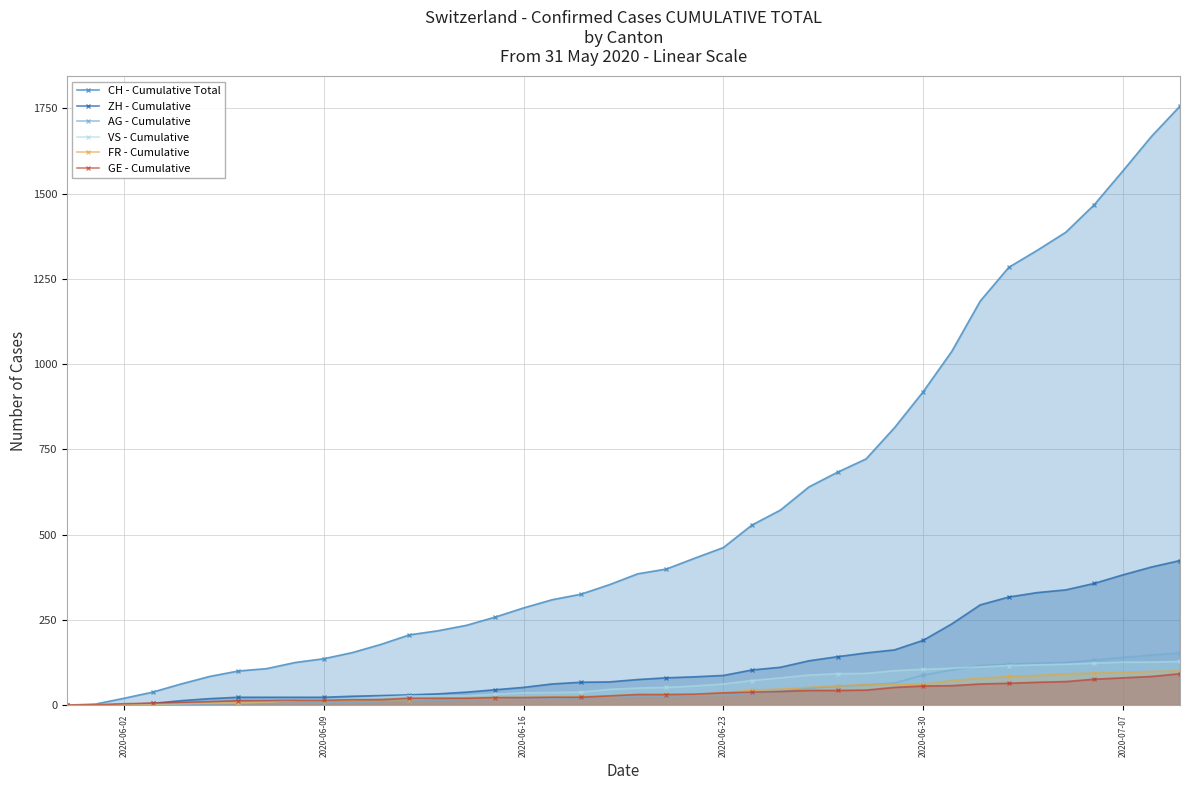

What is the highest value of the GE - Cumulative series?

92